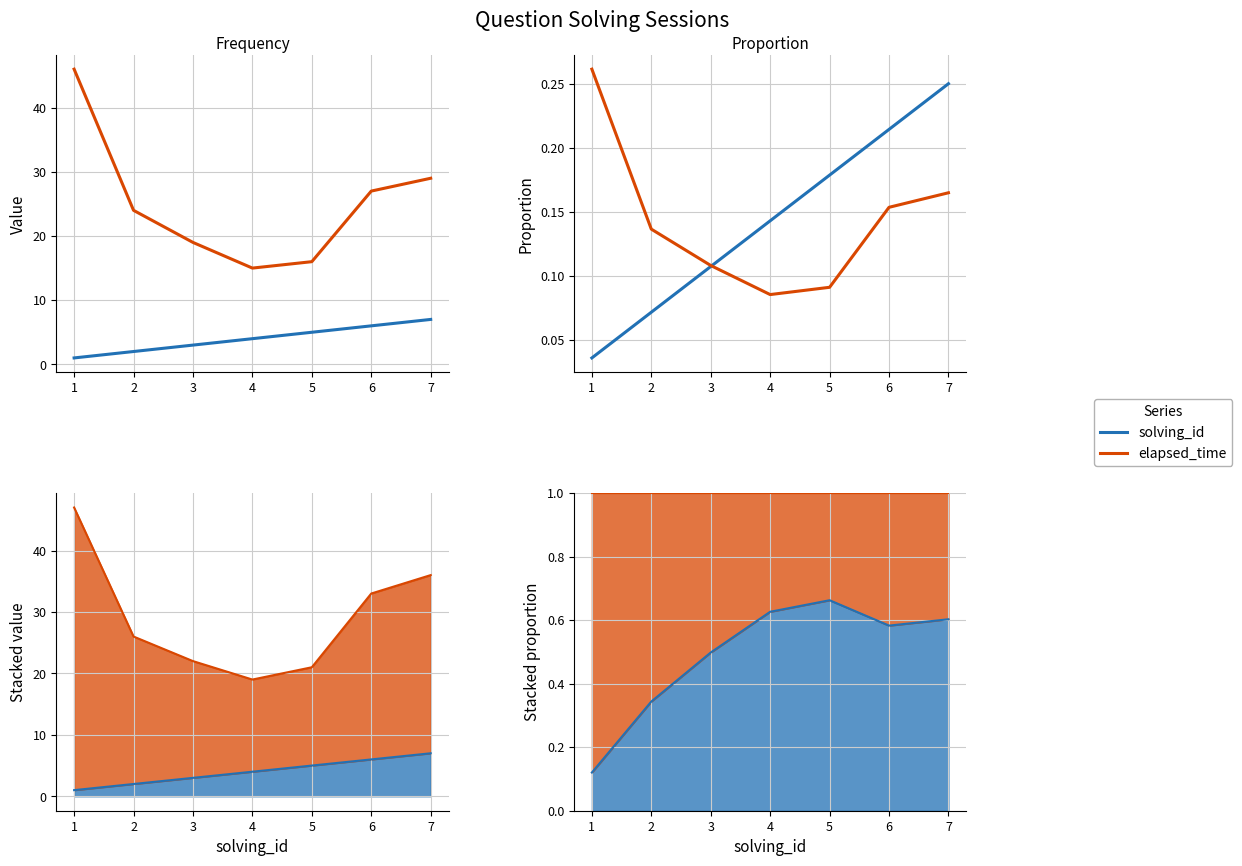

True or false: elapsed_time has more than 1 points higher than both neighbors.

False